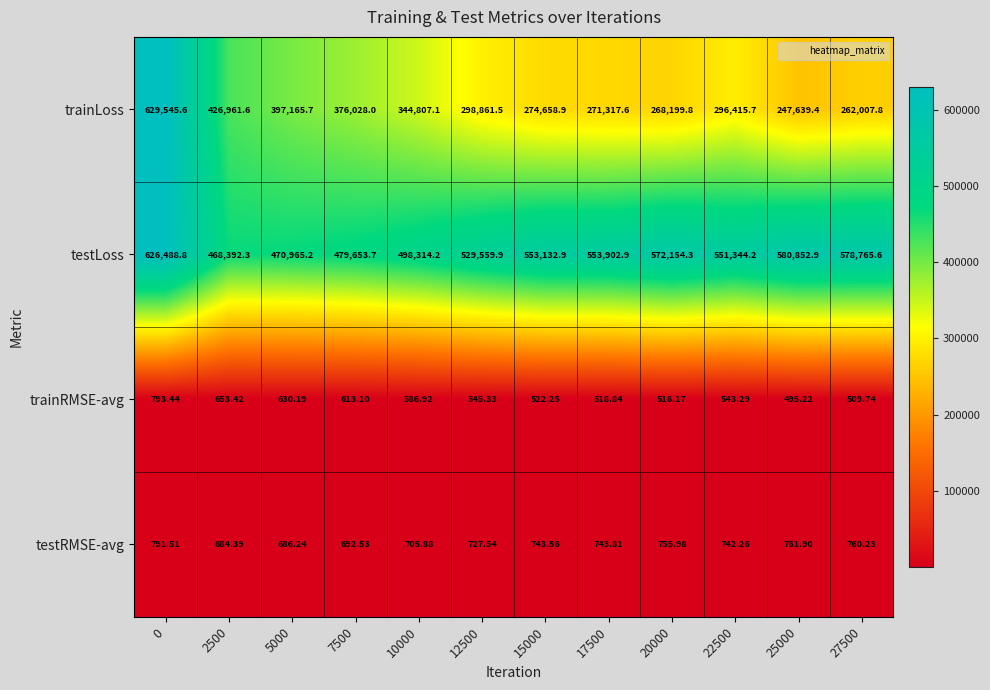

Which series has the widest spread of values?

trainLoss